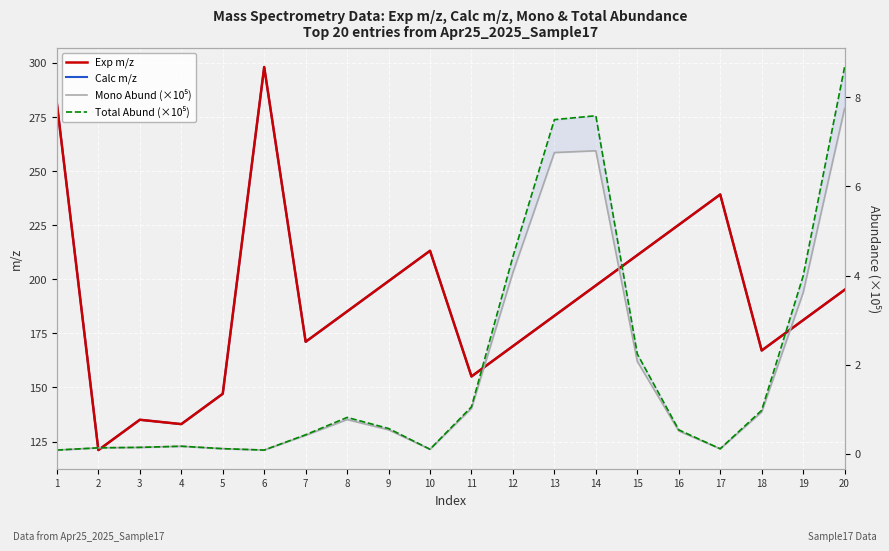

Reading right to left, list all the values displayed in this chart.

Exp m/z: 20=195.1	19=181.1	18=167.1	17=239.2	16=225.2	15=211.2	14=197.2	13=183.1	12=169.1	11=155.1	10=213.2	9=199.2	8=185.2	7=171.1	6=298.1	5=147.1	4=133.1	3=135.1	2=121.1	1=281.1
Calc m/z: 20=195.1	19=181.1	18=167.1	17=239.2	16=225.2	15=211.2	14=197.2	13=183.1	12=169.1	11=155.1	10=213.2	9=199.2	8=185.2	7=171.1	6=298.1	5=147.1	4=133.1	3=135.1	2=121.1	1=281.1
Mono Abund (×10⁵): 20=7.8	19=3.6	18=0.9	17=0.1	16=0.5	15=2.1	14=6.8	13=6.8	12=4.1	11=1.0	10=0.1	9=0.5	8=0.8	7=0.4	6=0.1	5=0.1	4=0.2	3=0.1	2=0.1	1=0.1
Total Abund (×10⁵): 20=8.7	19=4.0	18=1.0	17=0.1	16=0.5	15=2.2	14=7.6	13=7.5	12=4.4	11=1.1	10=0.1	9=0.6	8=0.8	7=0.4	6=0.1	5=0.1	4=0.2	3=0.1	2=0.1	1=0.1